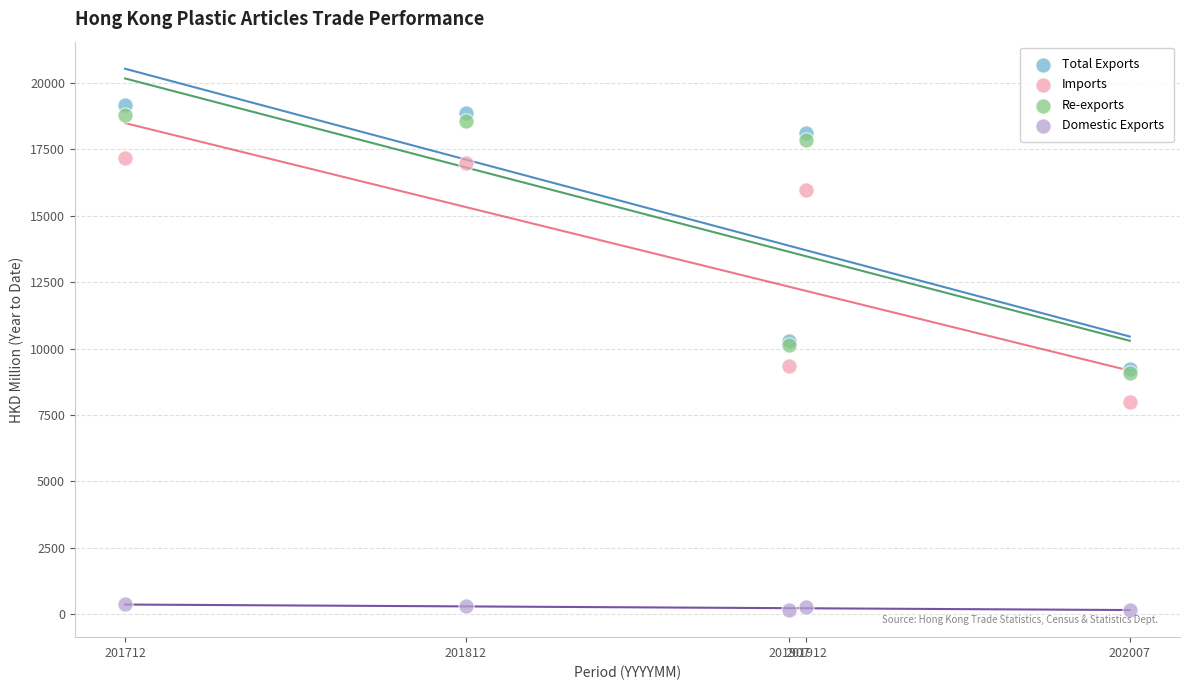

Which series has the widest spread of Y values?

Total Exports